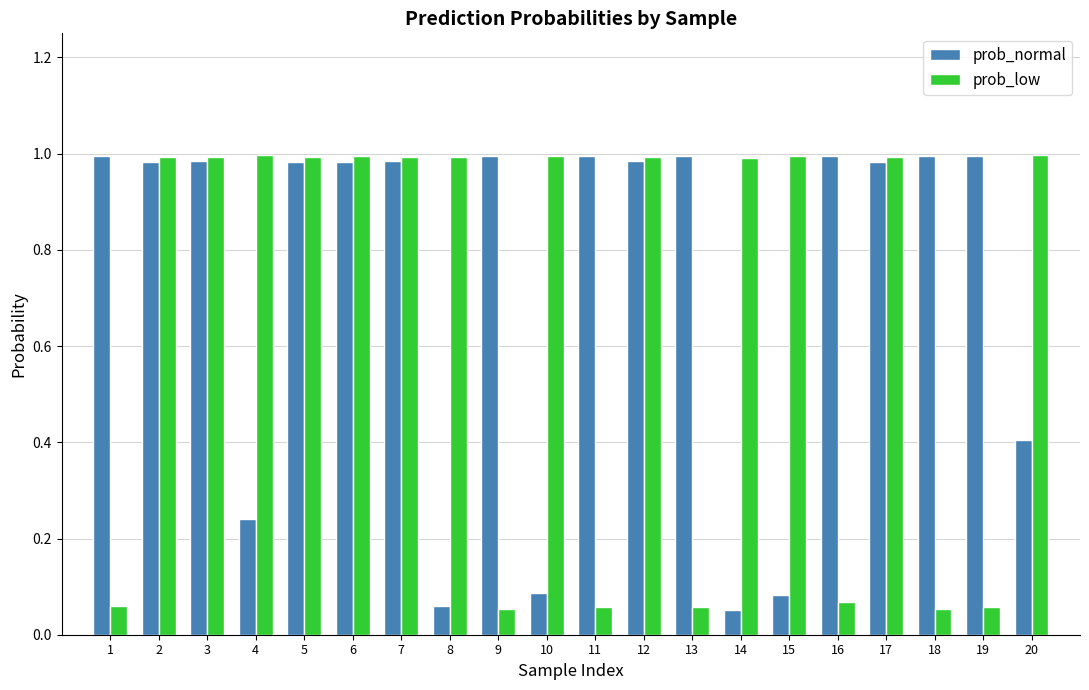

True or false: prob_normal has a value of 1.7 at 13.

False